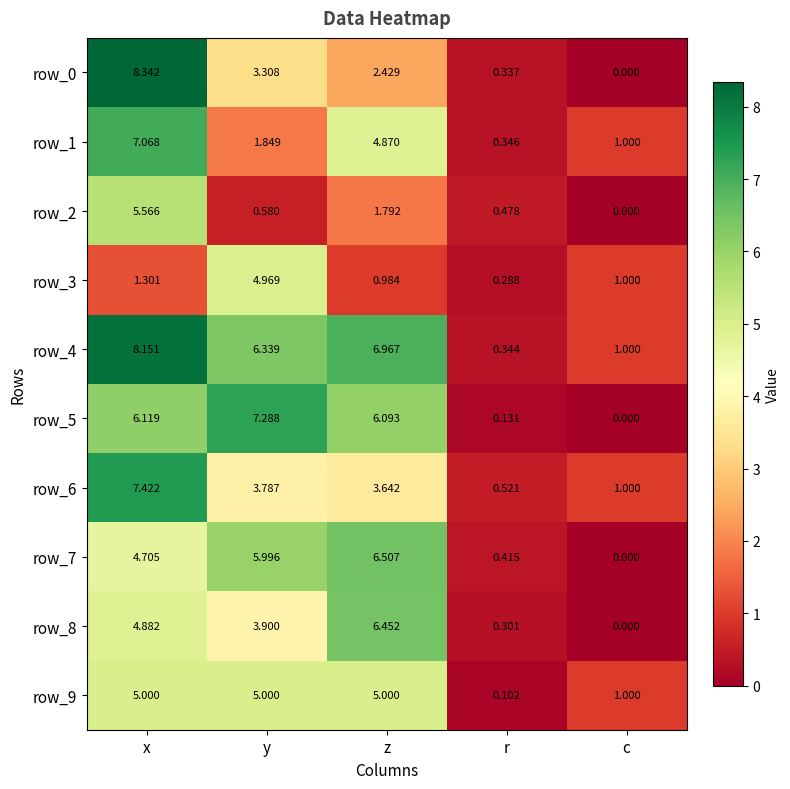

Rank the categories by row_5 value from lowest to highest.

c, r, z, x, y